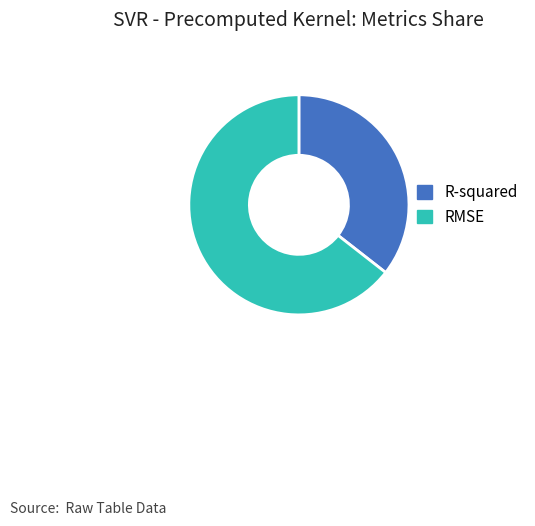

Does any single category account for the majority?

Yes